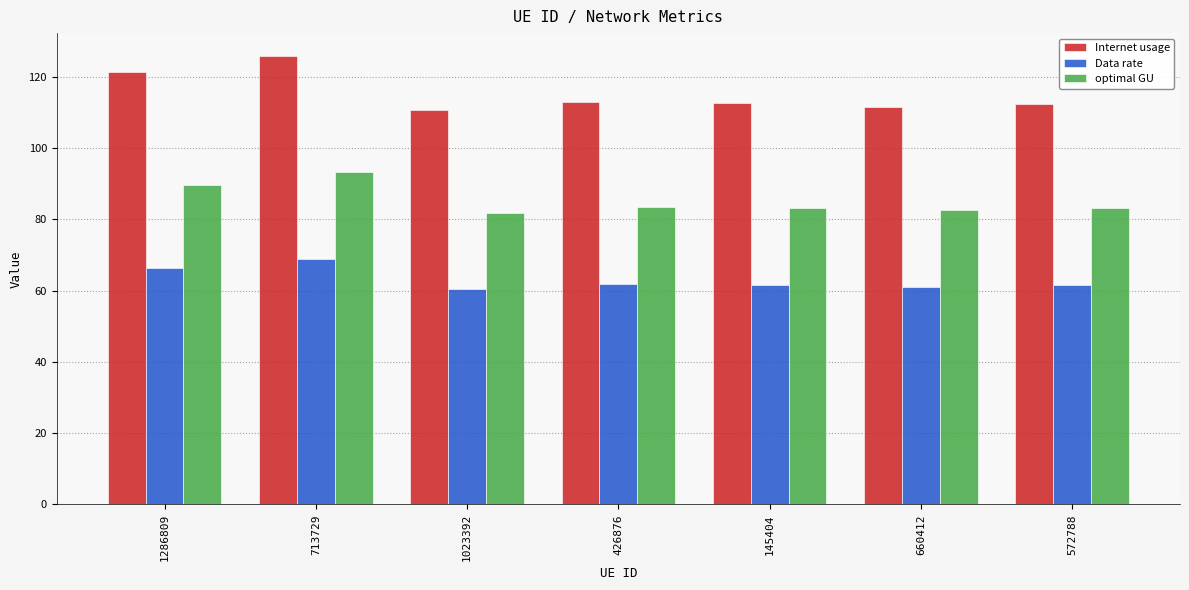

The Data rate series shows 69.0 at 713729. True or false?

True